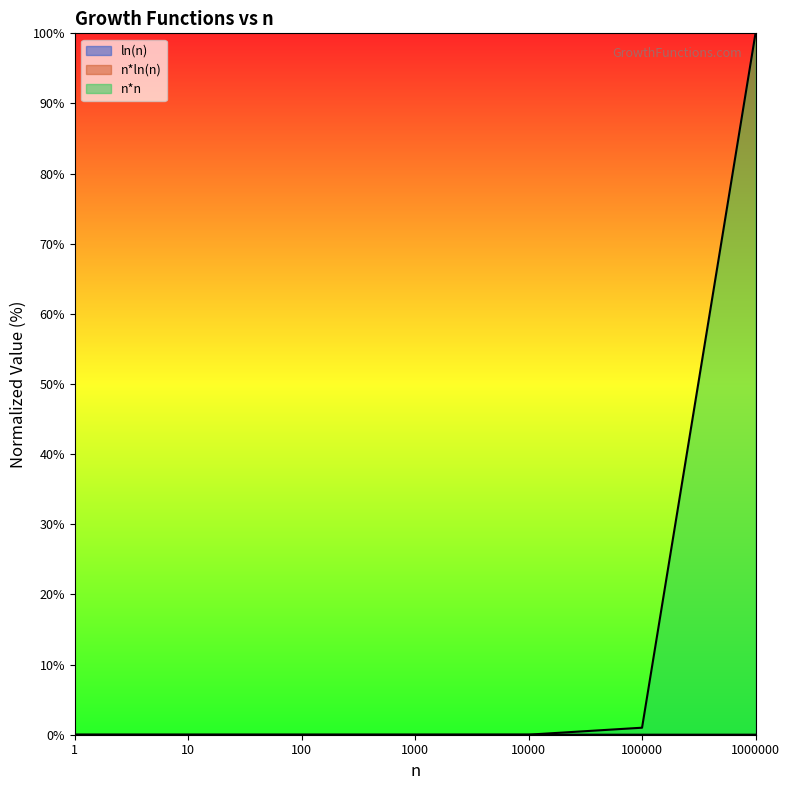

Which series has the widest spread of values?

n*n